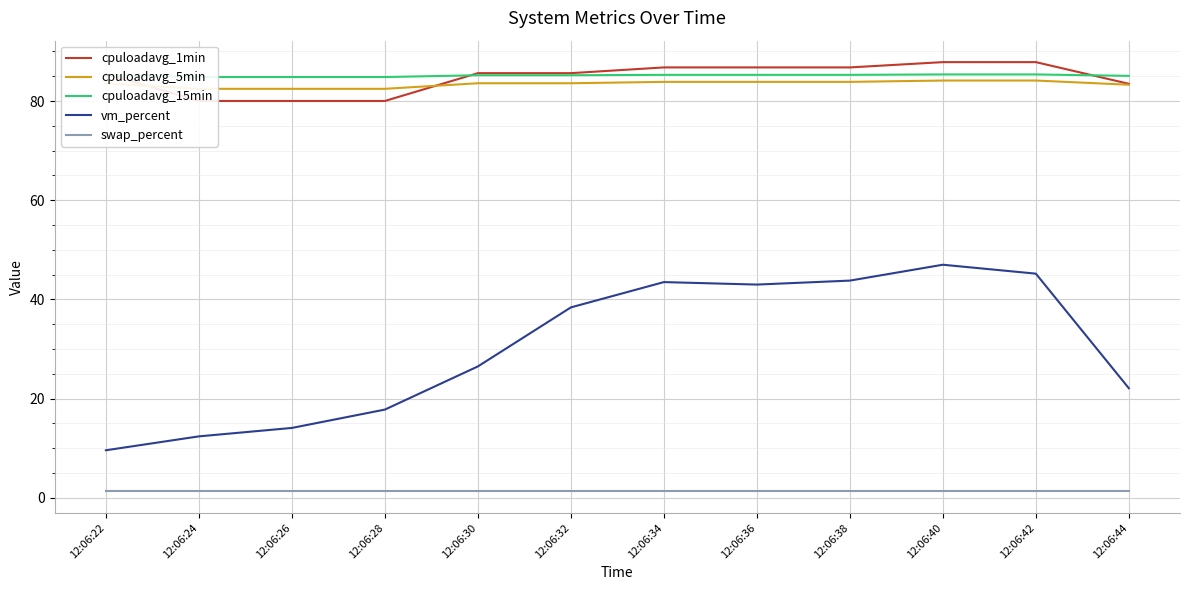

Count the number of data series in this chart.

5